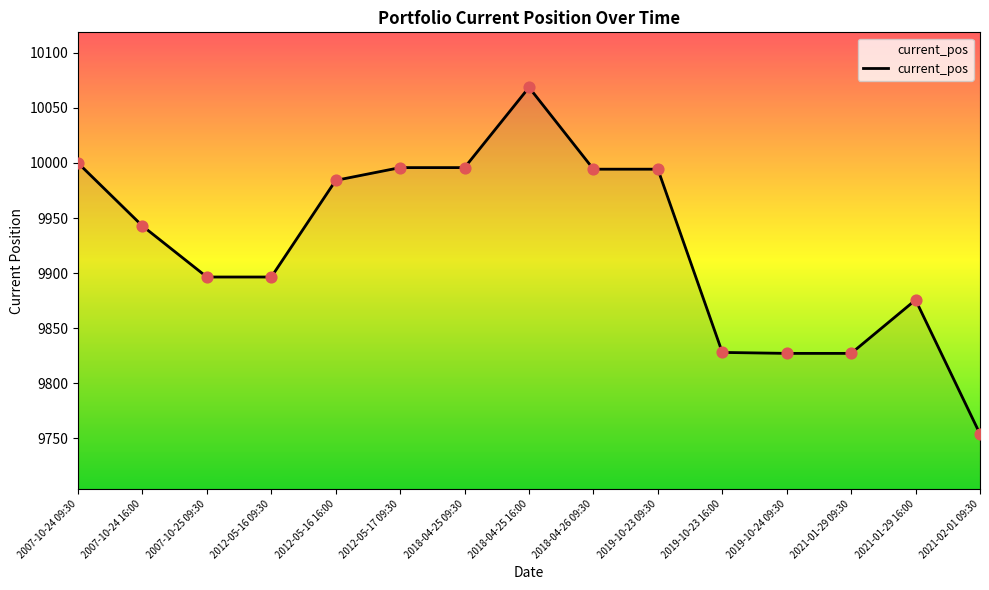

What is the change in value from 2012-05-16 09:30 to 2012-05-17 09:30?

+99.4